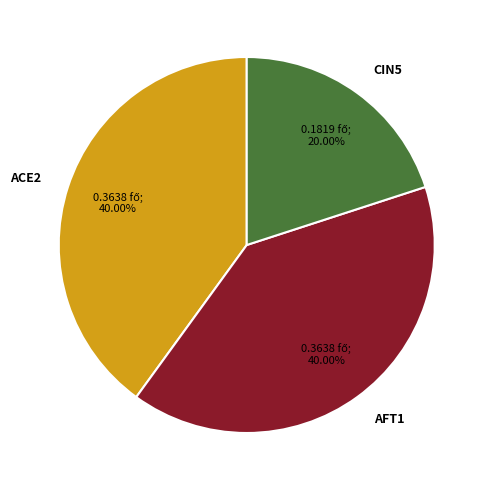

How many segments does this pie chart have?

3